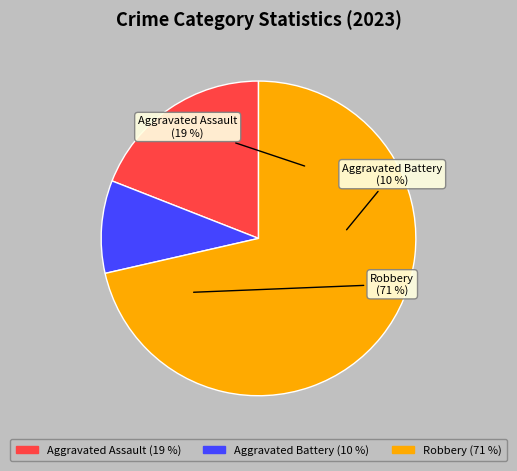

To the nearest percent, what is the combined percentage of Criminal Sexual Assault and Aggravated Assault?

19%